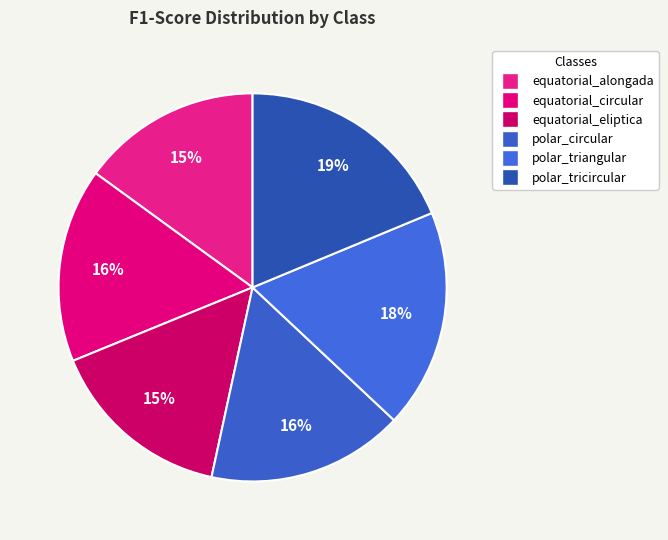

How many slices are in this pie chart?

6